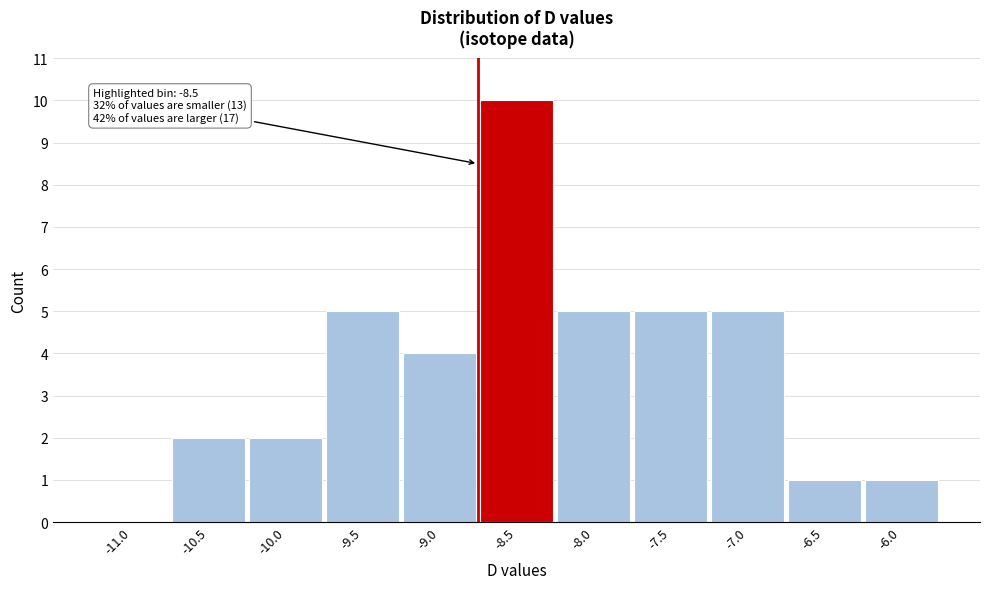

Reading left to right, list all the values displayed in this chart.

-11.0=0	-10.5=2	-10.0=2	-9.5=5	-9.0=4	-8.5=10	-8.0=5	-7.5=5	-7.0=5	-6.5=1	-6.0=1